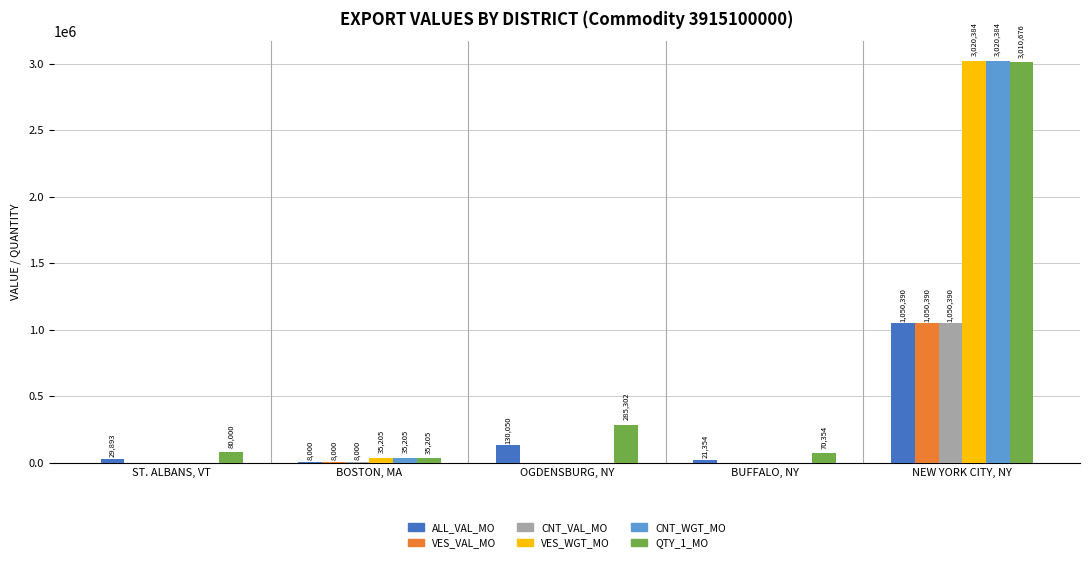

What is the sum of all CNT_WGT_MO values?

3055589